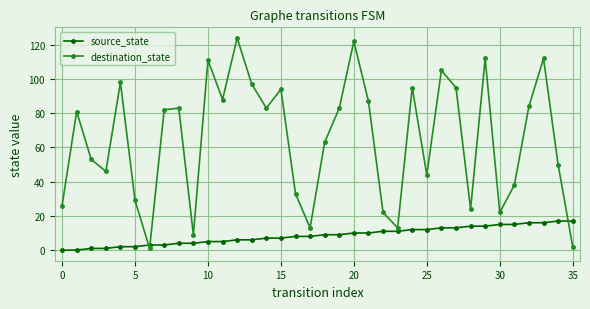

Which series has the largest range (max minus min)?

destination_state